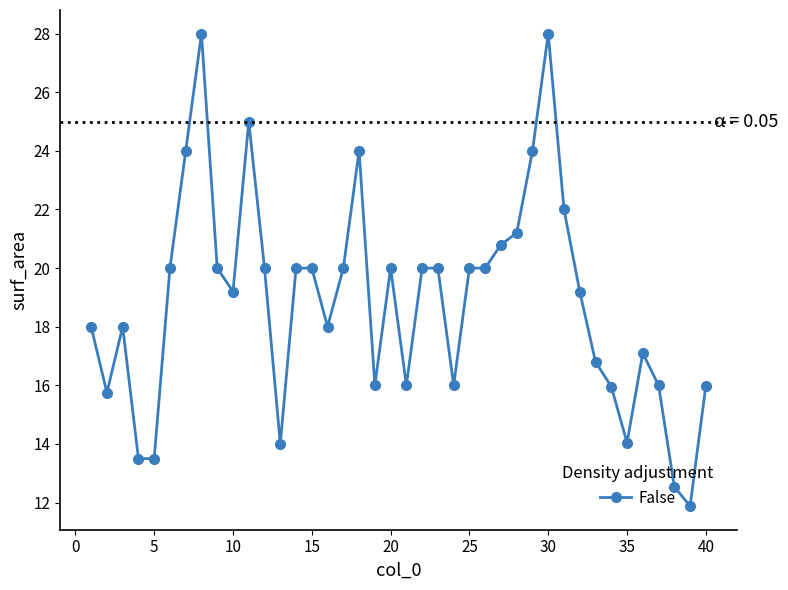

True or false: there are more than 1 points higher than both neighbors.

True